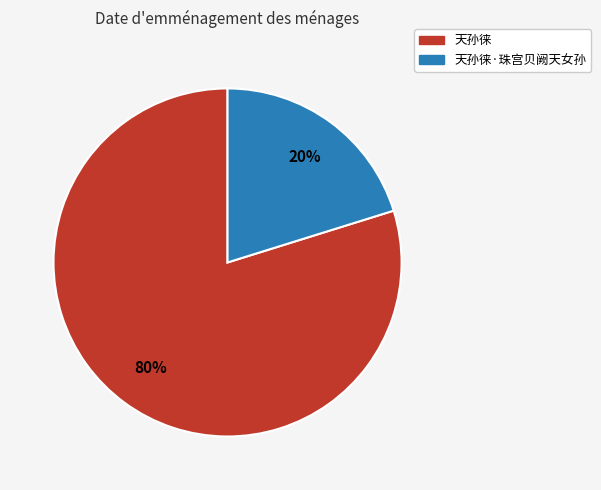

To the nearest percent, what percentage of the pie is 天孙徕?

80%